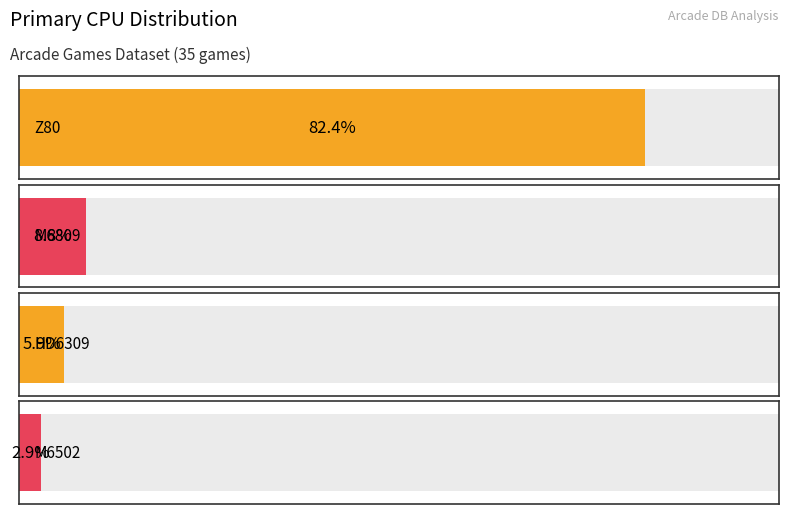

Does the chart contain stacked bars?

No